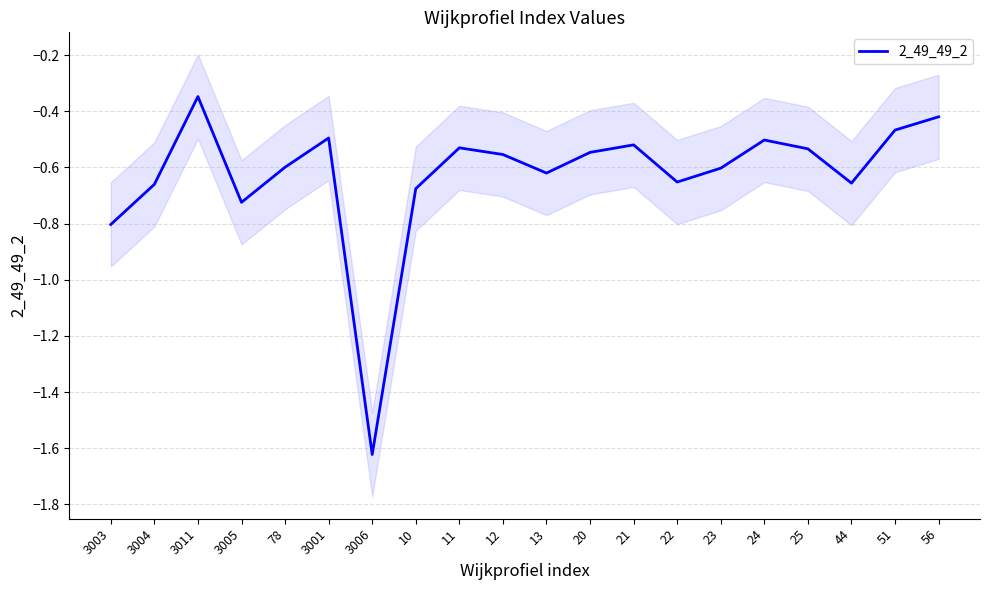

At which label is the value closest to 0?

3011